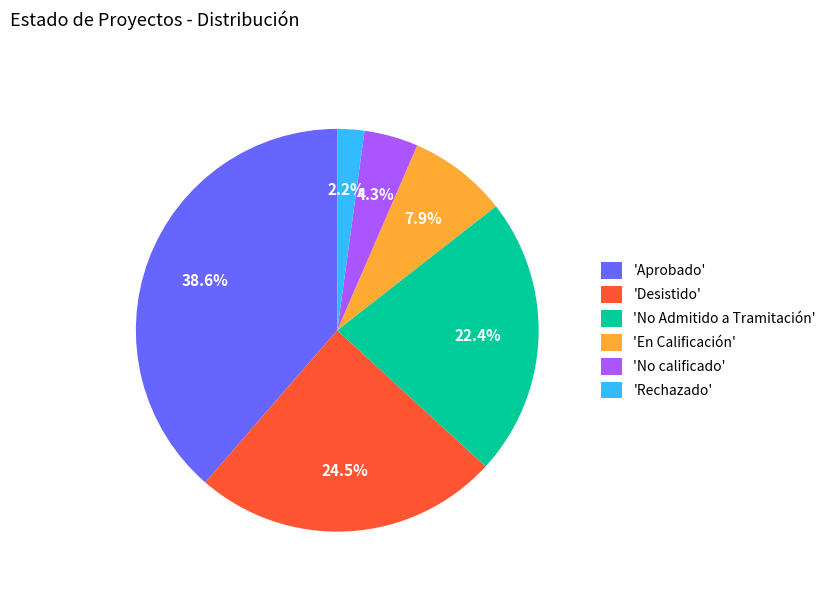

Which has a higher value, 'Rechazado' or 'No calificado'?

'No calificado'